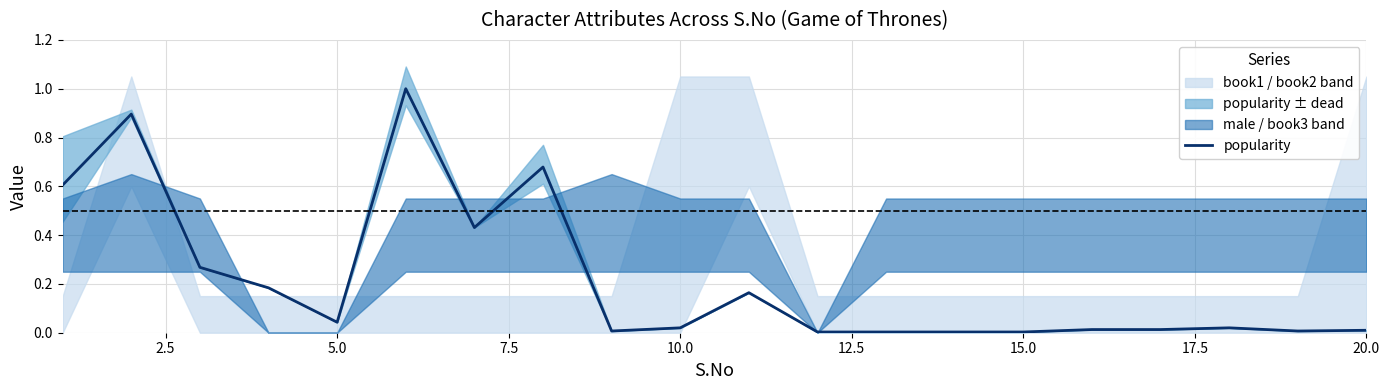

The popularity series shows 0.0 at 20.0. True or false?

True